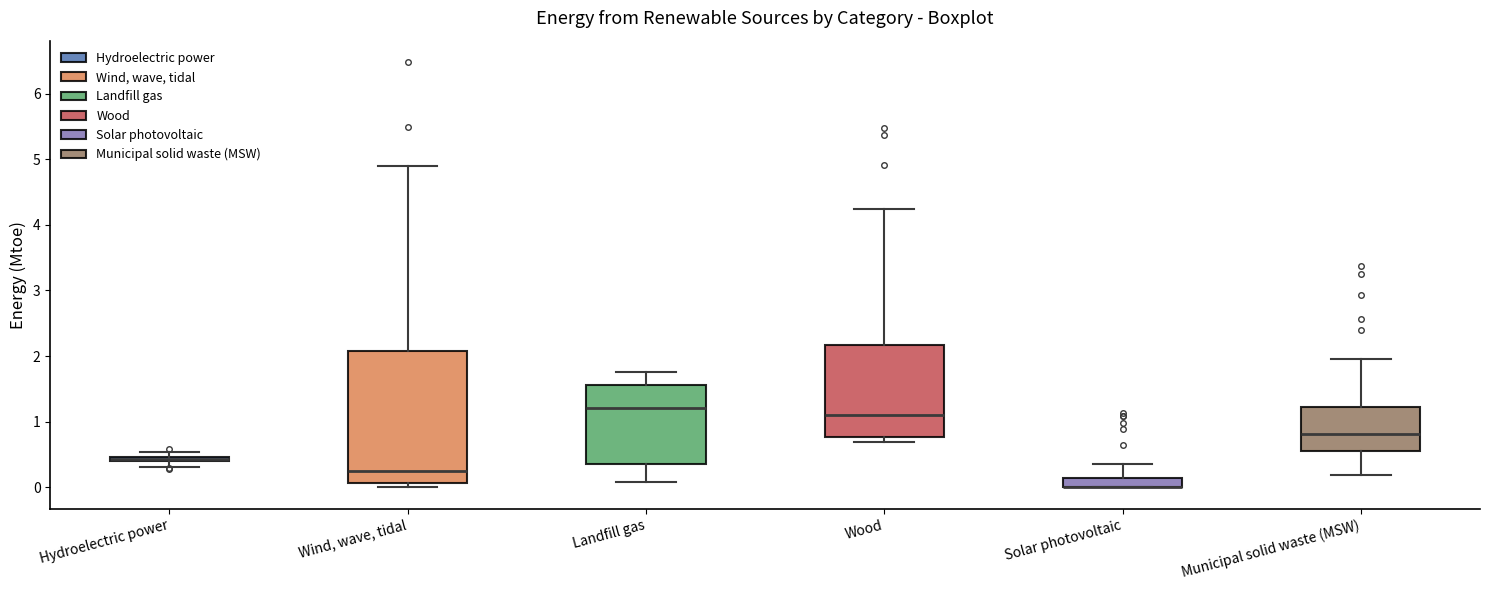

Comparing the boxes themselves (not the whiskers), which one is the tallest?

Wind, wave, tidal